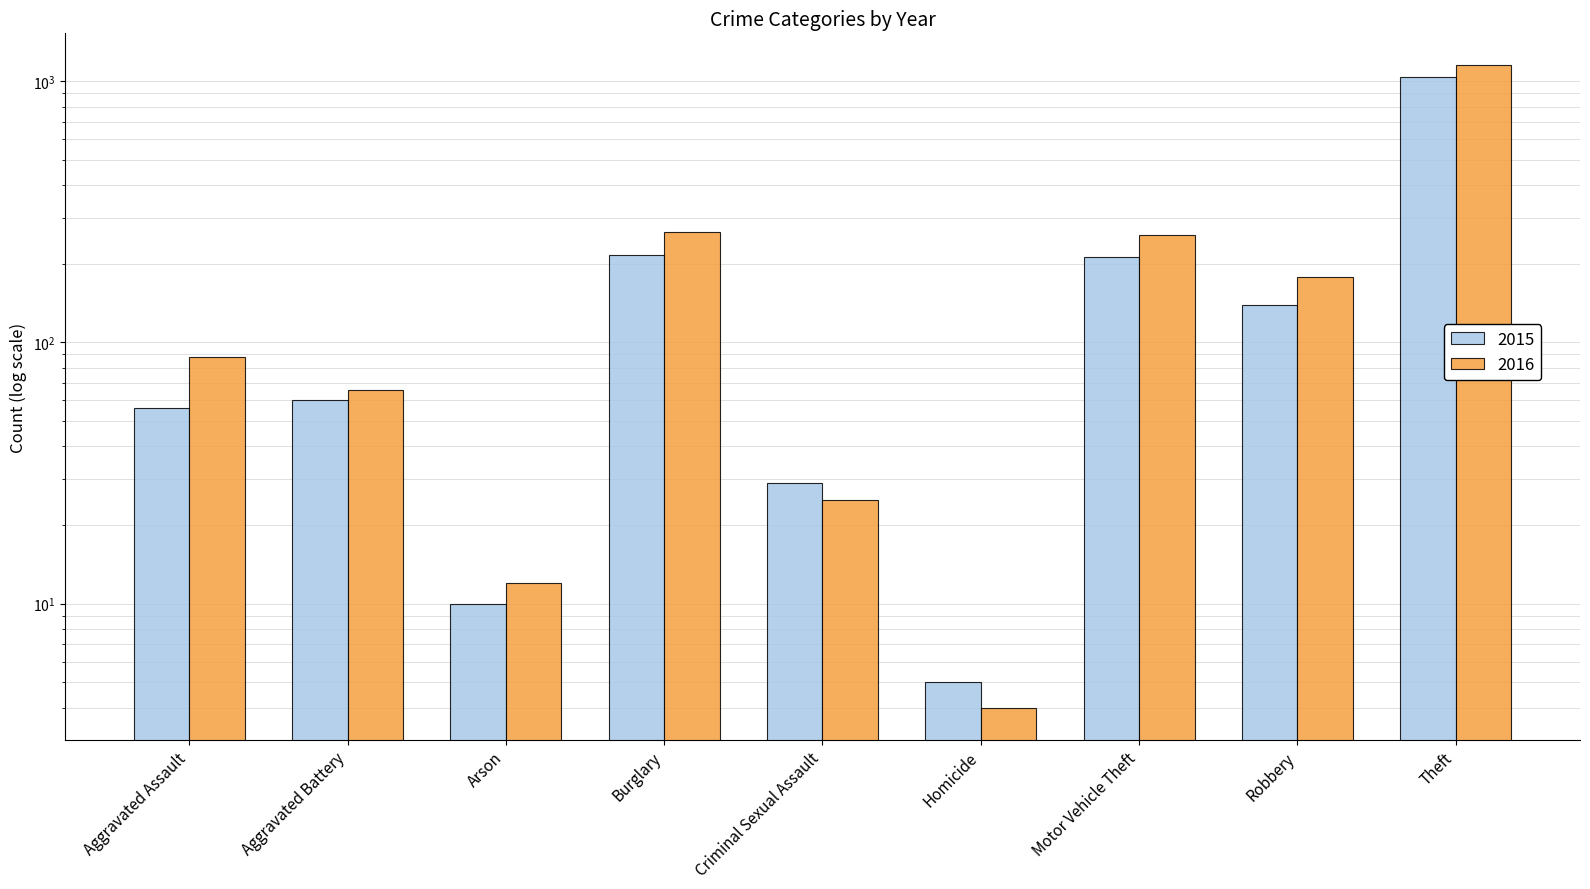

Where does the 2016 series first go above 88?

Burglary